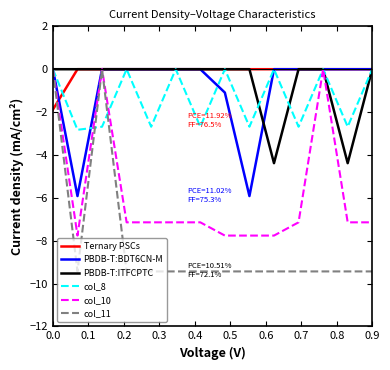

Which series has the widest spread of values?

col_11